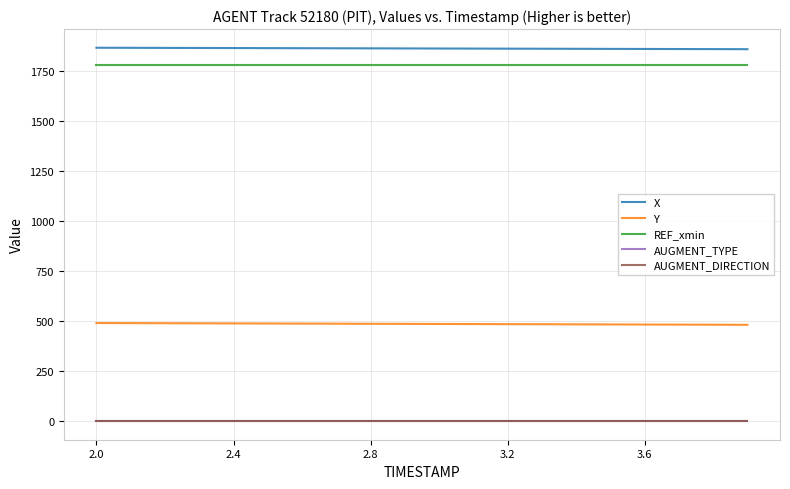

How many lines are shown in the chart?

5